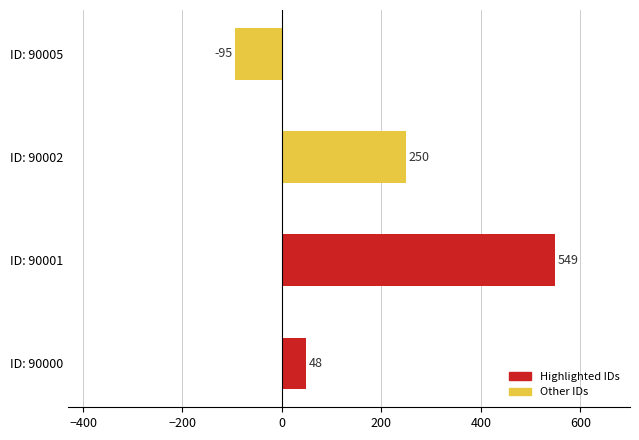

Does the chart contain any negative values?

Yes